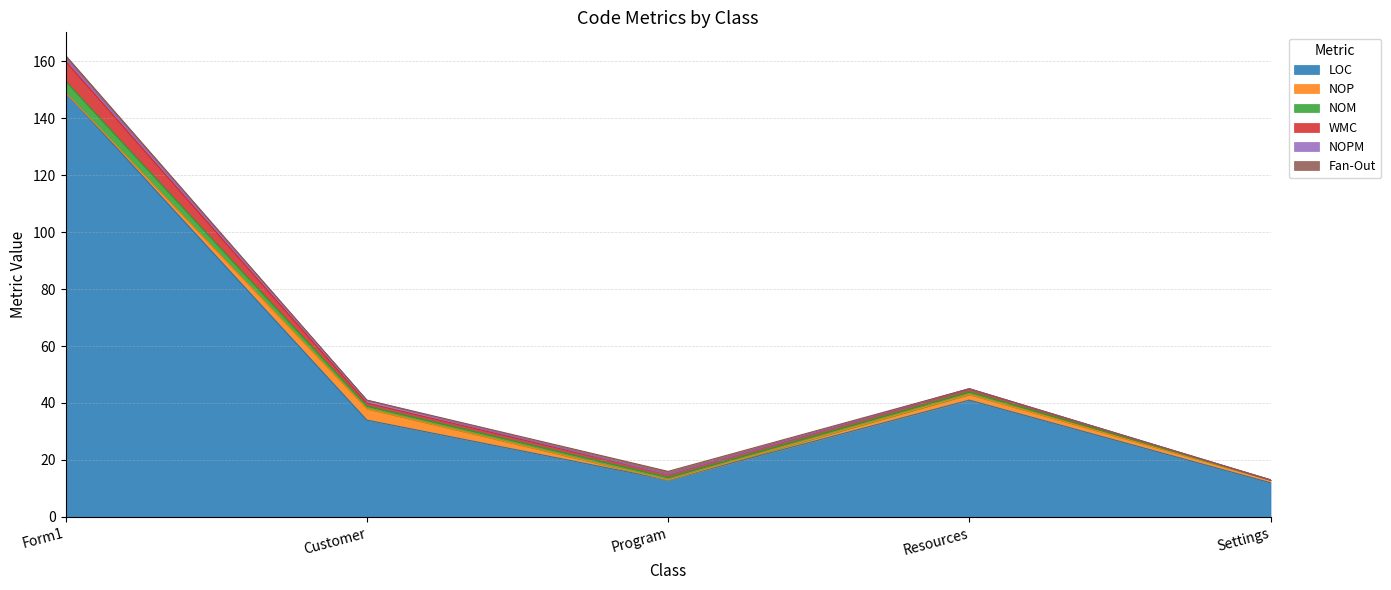

How many series are shown in this chart?

6